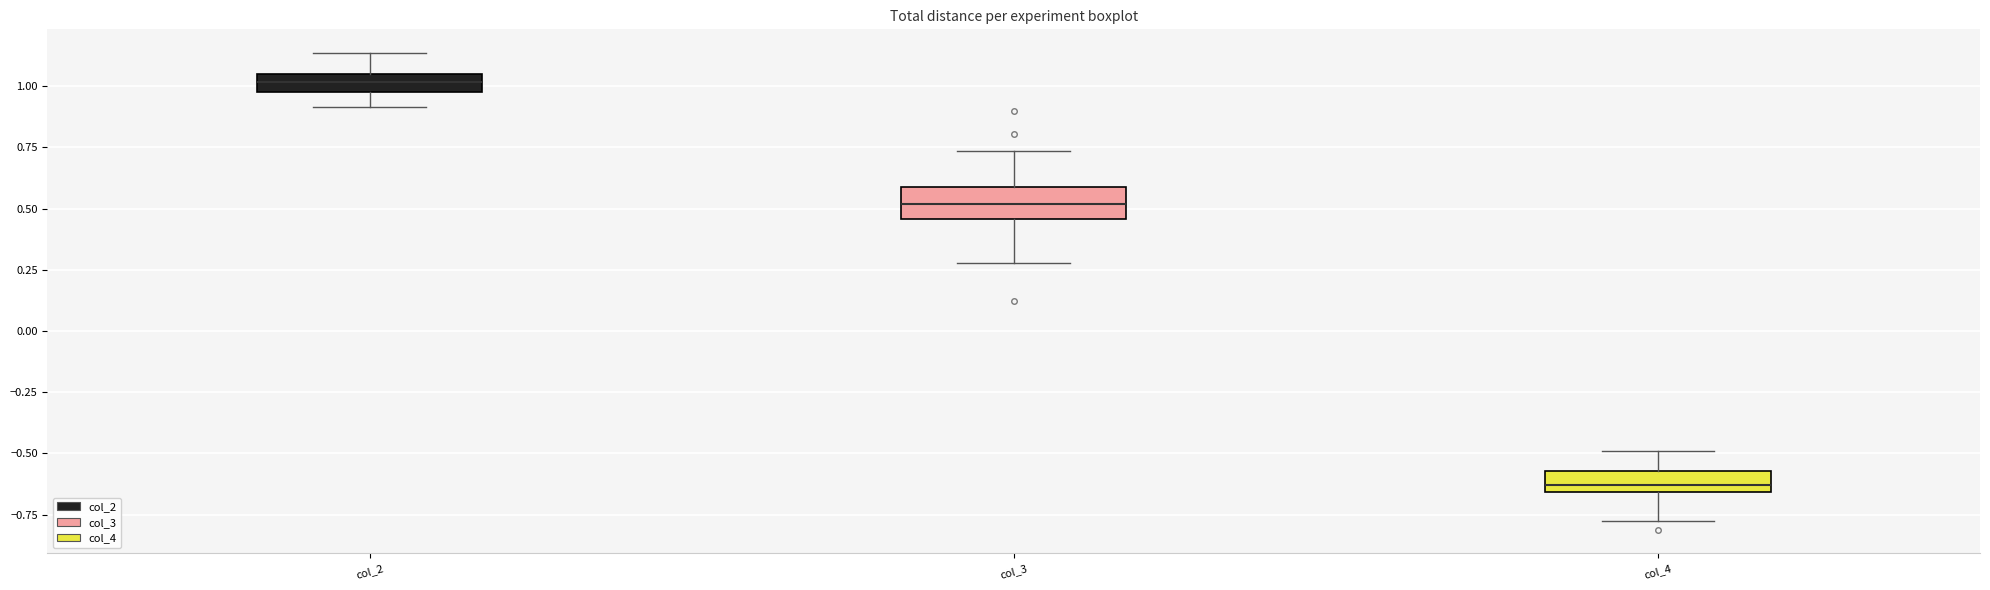

Where is the lower edge of the box for col_4 on the y-axis? The values are not printed on the chart, so give them approximately, as read against the axis.

-0.65